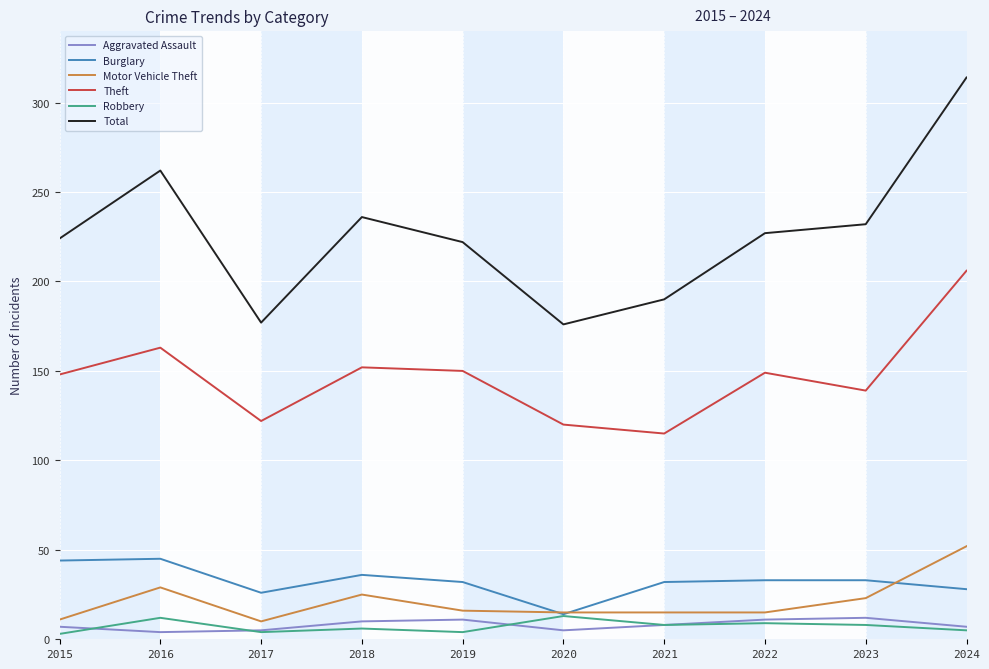

What is the lowest value of the Total series?

176